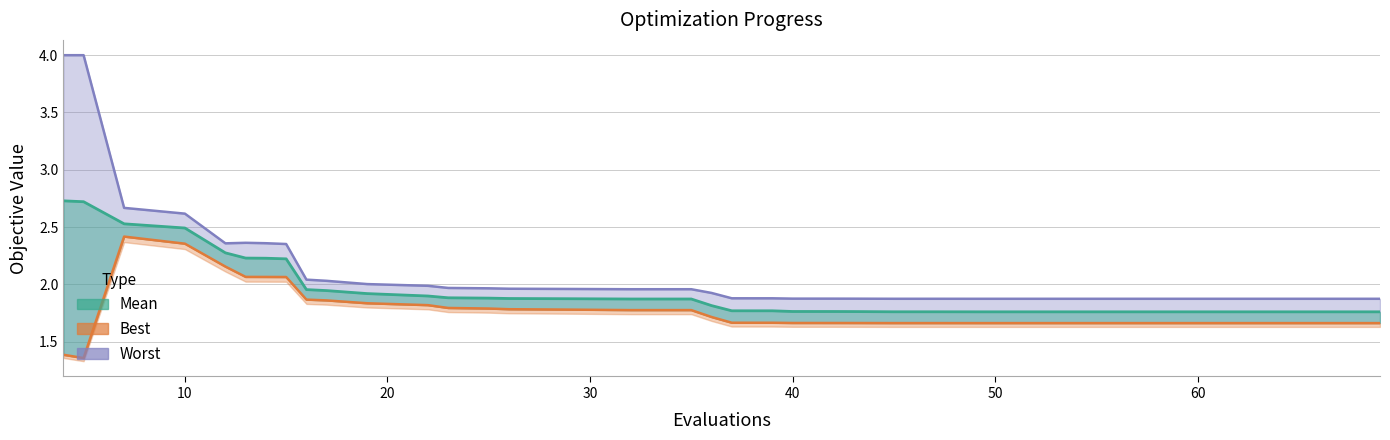

Rank the series by their maximum value, from highest to lowest.

worst, mean, best